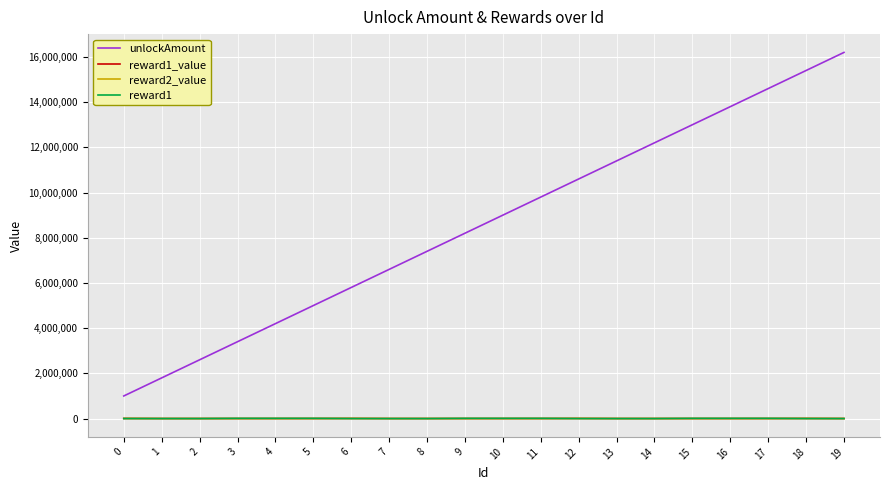

How many lines are shown in the chart?

4